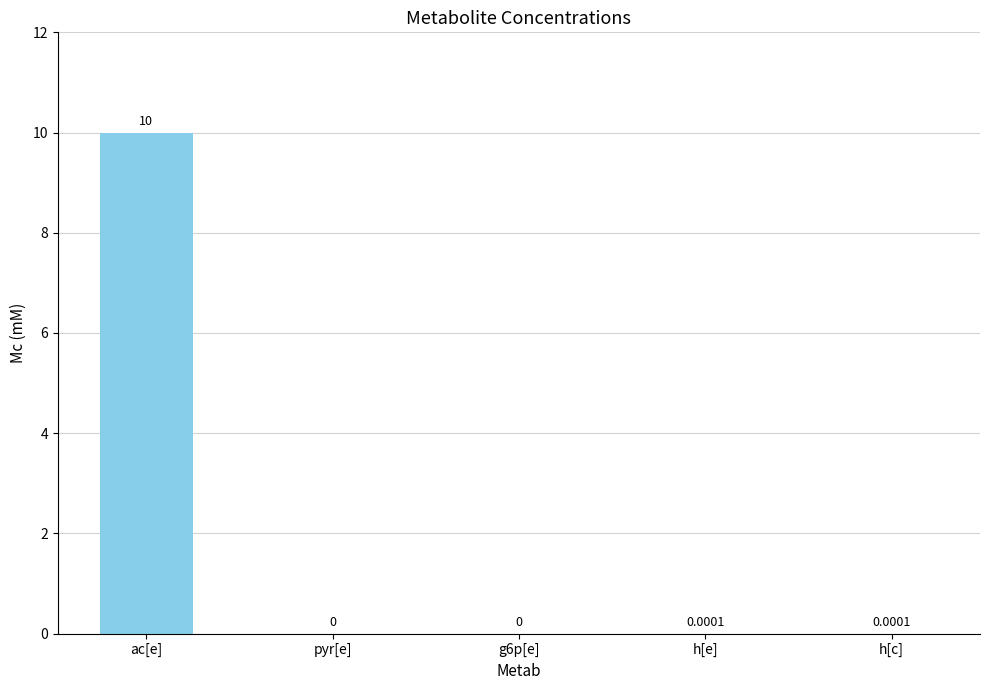

Are the bars horizontal?

No